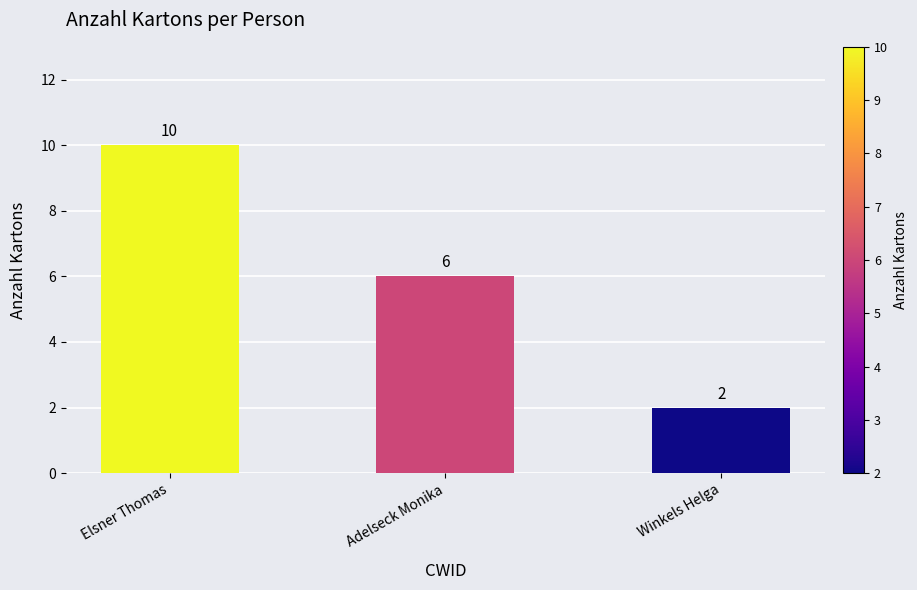

List the labels in order of value, largest first.

Elsner Thomas, Adelseck Monika, Winkels Helga